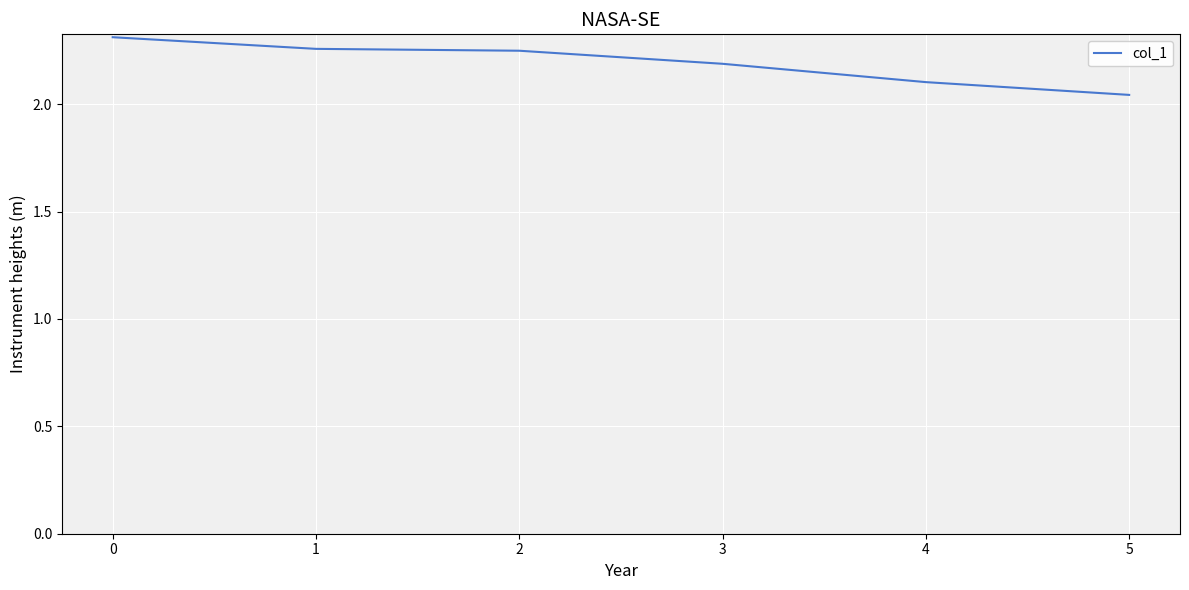

Approximately how many times larger is the value at 3 compared to 0?

0.9